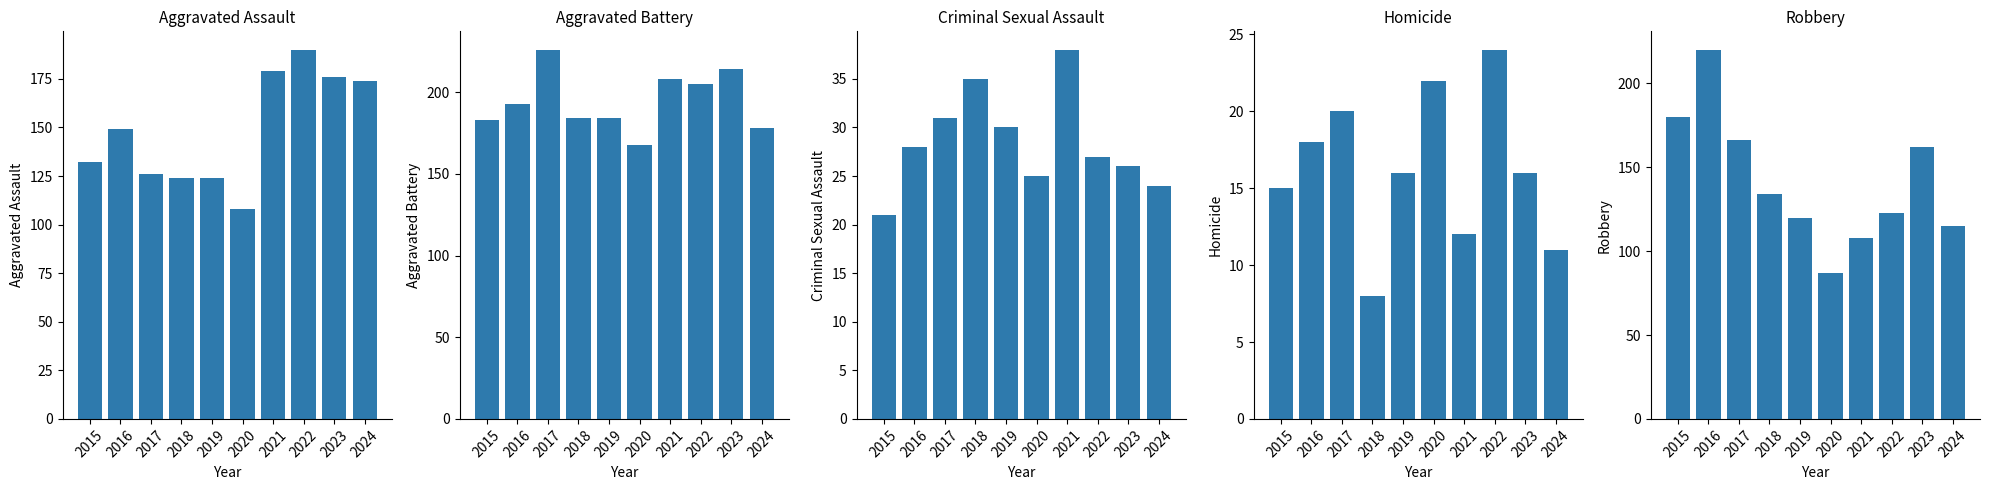

Reading left to right, extract all data points from this chart.

Aggravated Assault: 2015=132	2016=149	2017=126	2018=124	2019=124	2020=108	2021=179	2022=190	2023=176	2024=174
Aggravated Battery: 2015=183	2016=193	2017=226	2018=184	2019=184	2020=168	2021=208	2022=205	2023=214	2024=178
Criminal Sexual Assault: 2015=21	2016=28	2017=31	2018=35	2019=30	2020=25	2021=38	2022=27	2023=26	2024=24
Homicide: 2015=15	2016=18	2017=20	2018=8	2019=16	2020=22	2021=12	2022=24	2023=16	2024=11
Robbery: 2015=180	2016=220	2017=166	2018=134	2019=120	2020=87	2021=108	2022=123	2023=162	2024=115